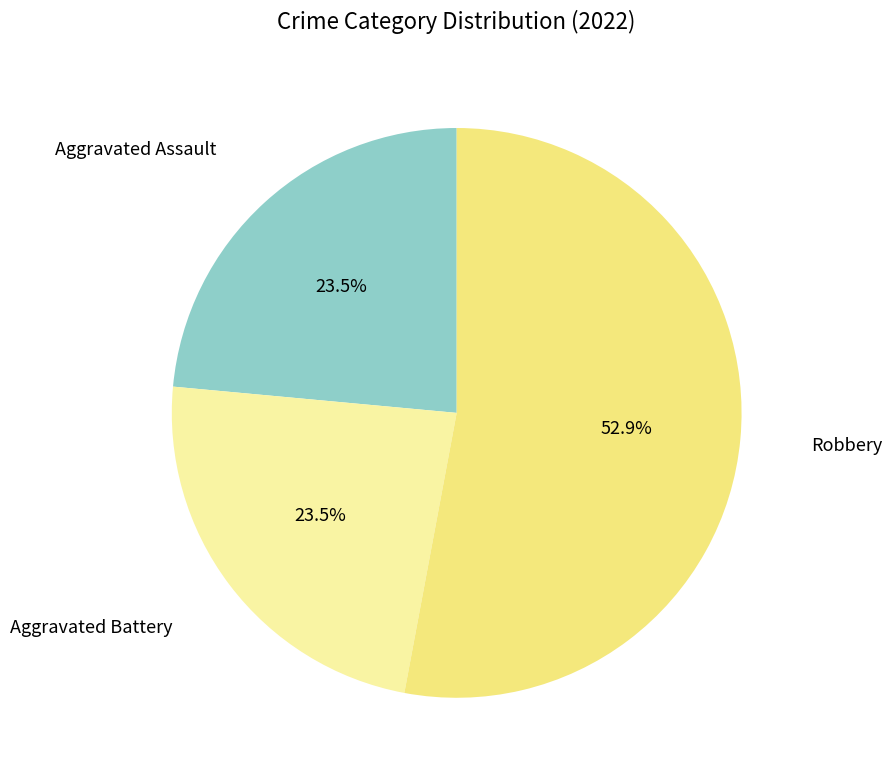

How many segments does this pie chart have?

3